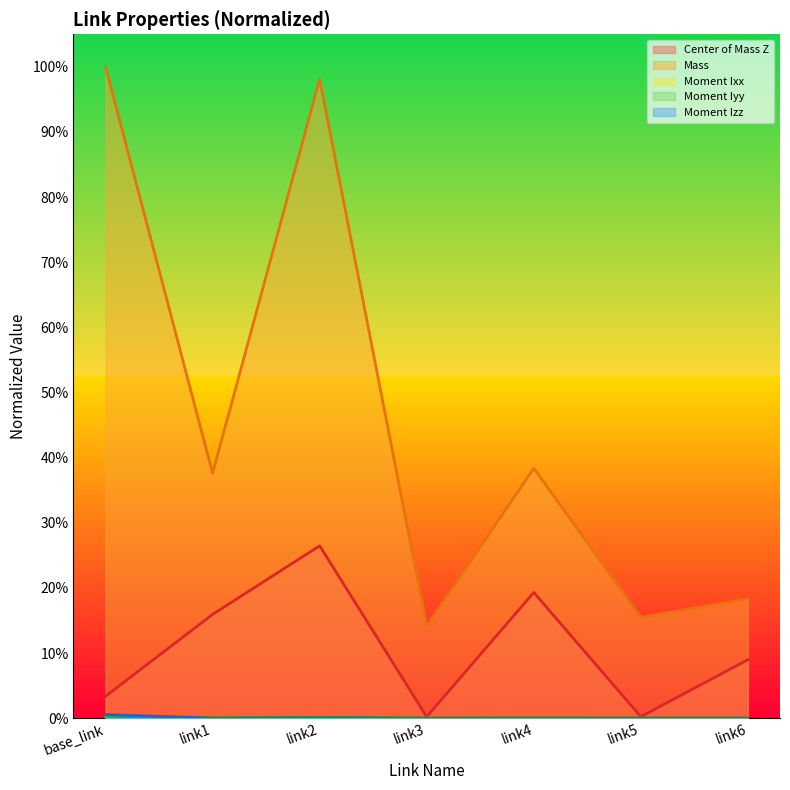

How many series are shown in this chart?

5